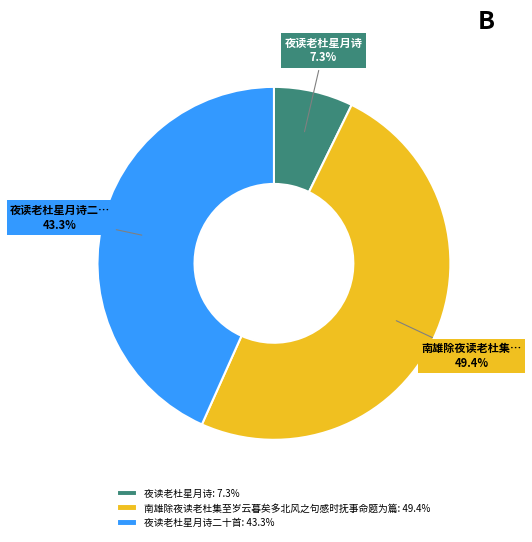

Rank the categories by value from highest to lowest.

南雄除夜读老杜集至岁云暮矣多北风之句感时抚事命题为篇: 49.4%, 夜读老杜星月诗二十首: 43.3%, 夜读老杜星月诗: 7.3%